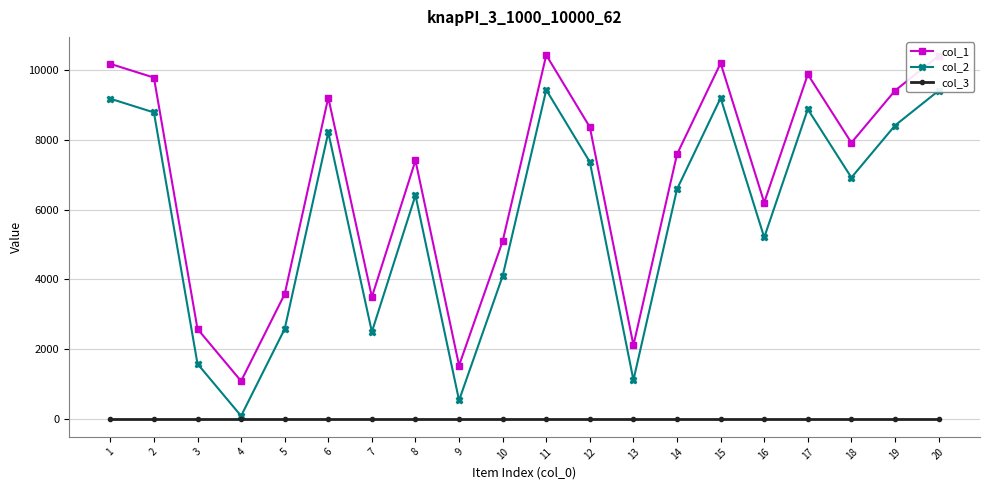

At 3, list the series in order from largest to smallest.

col_1, col_2, col_3